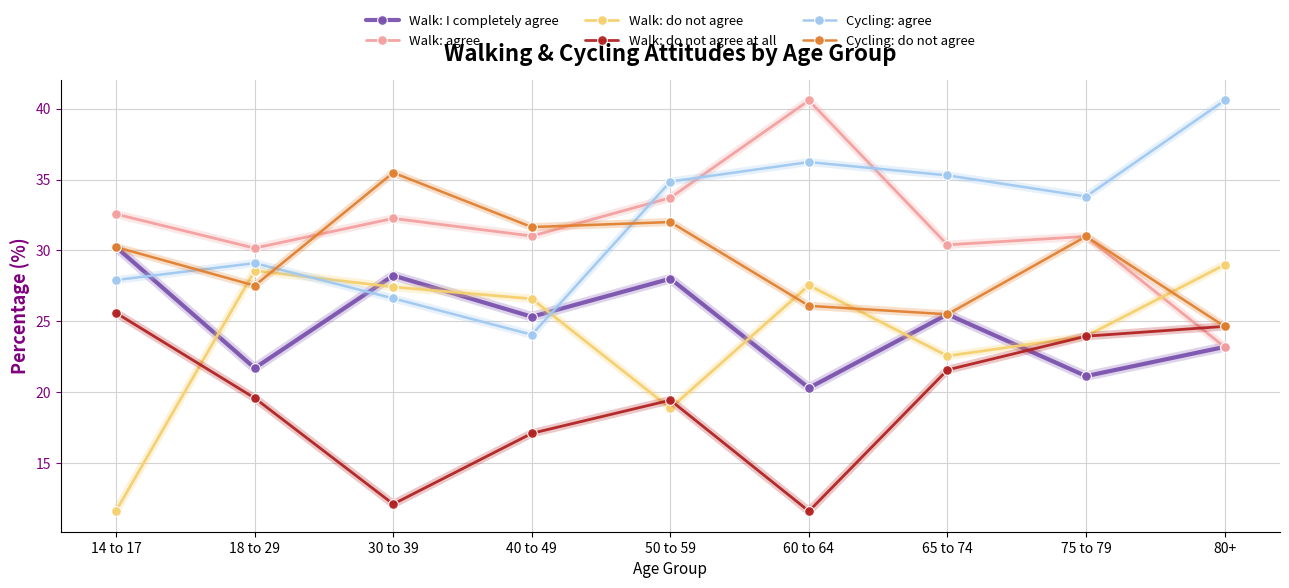

How many intersections are there between Walk: I completely agree and Walk: do not agree at all?

1